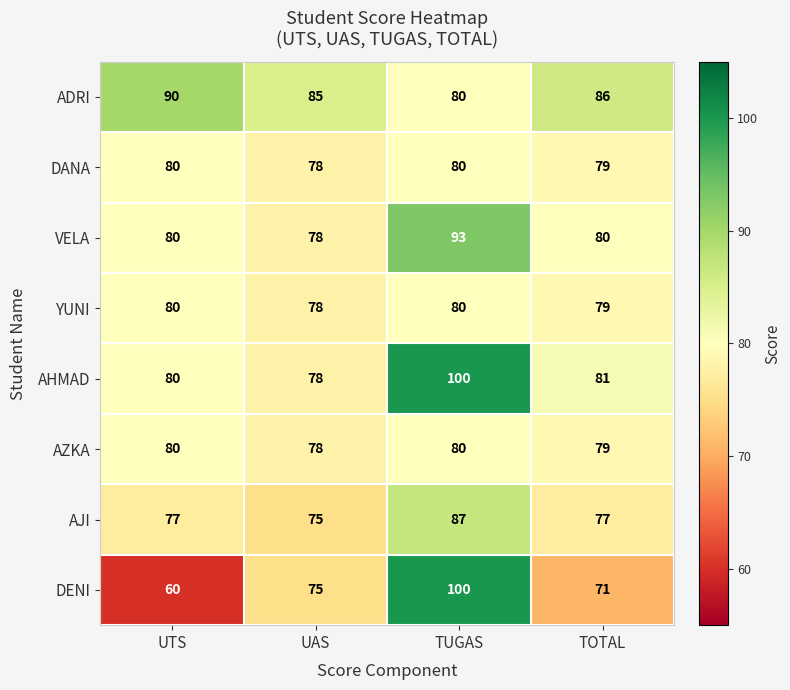

At how many categories does at least one series exceed 70?

4